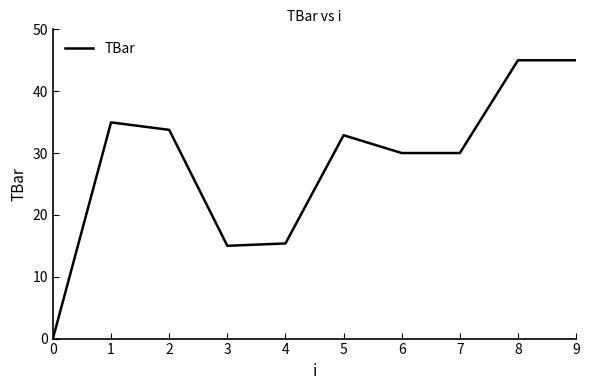

What is the average value?

28.2